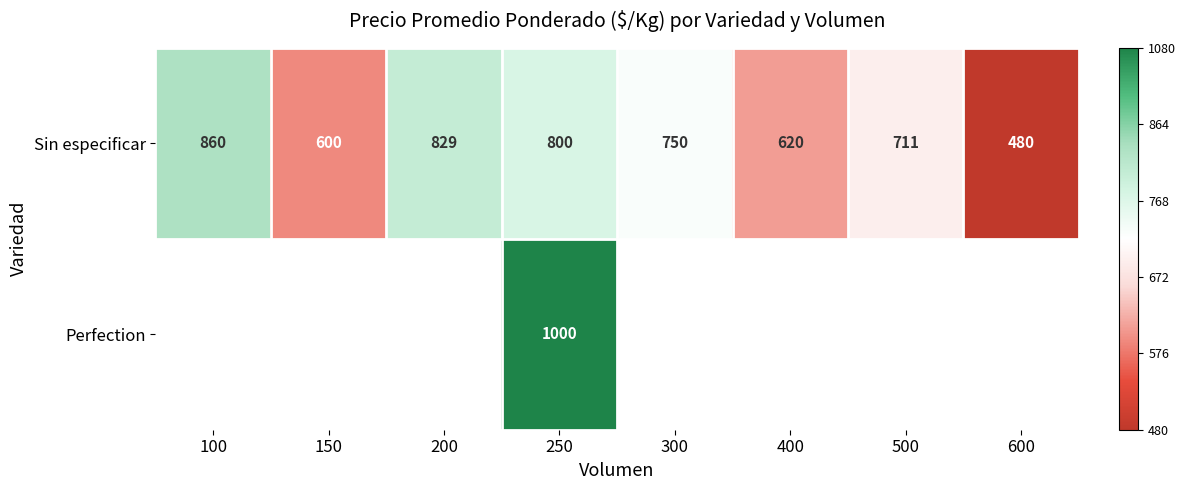

Rank the series at 250 from highest to lowest value.

Perfection, Sin especificar